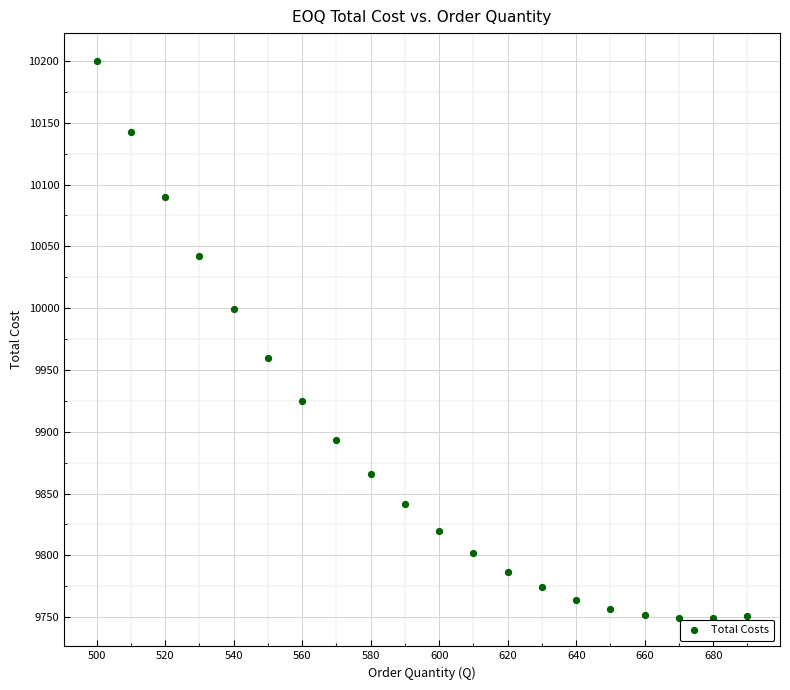

What is the range of Y values (max minus min)?

451.1